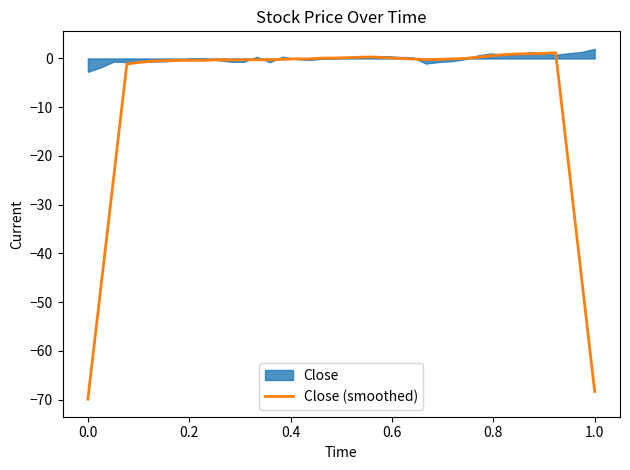

What is the difference between the second highest and minimum values?

71.0